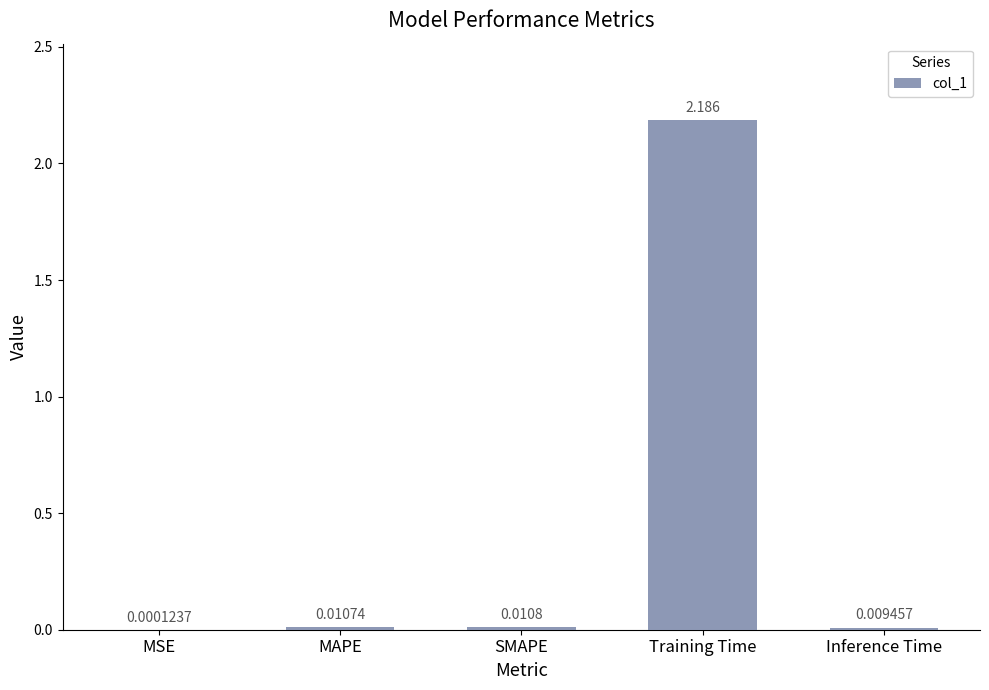

At which label is the value closest to 1?

SMAPE